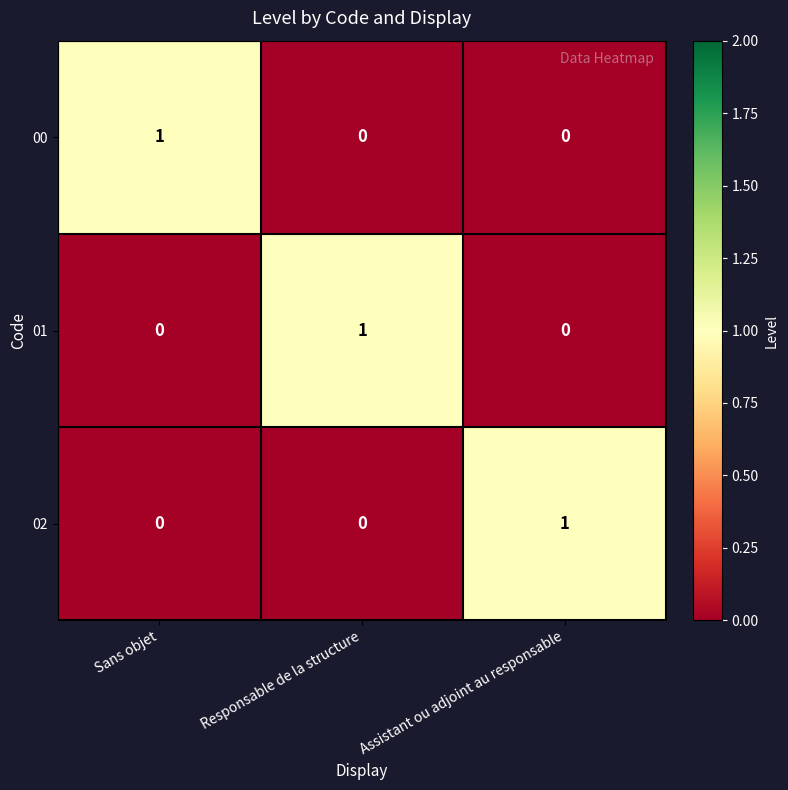

Count the number of data series in this chart.

3